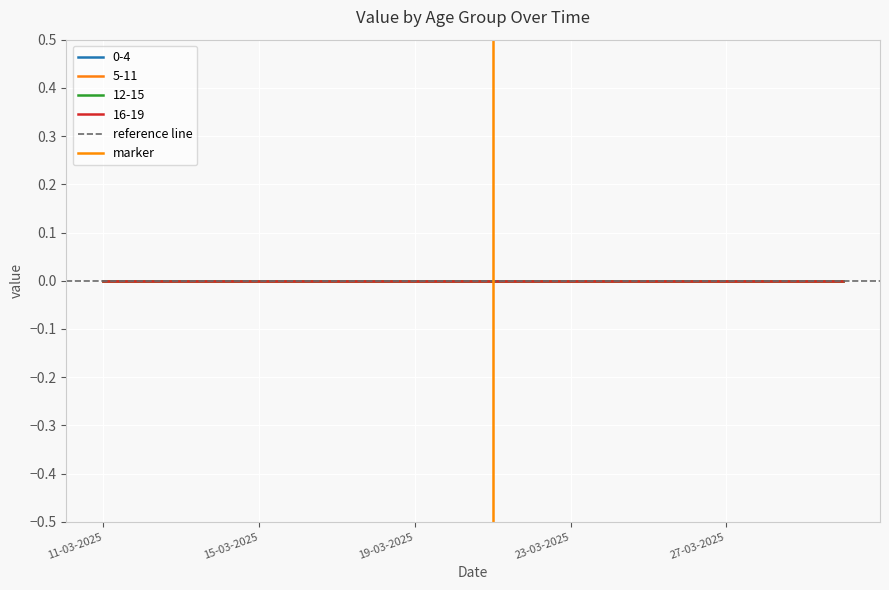

The value of marker at 15-03-2025 is 1. True or false?

False